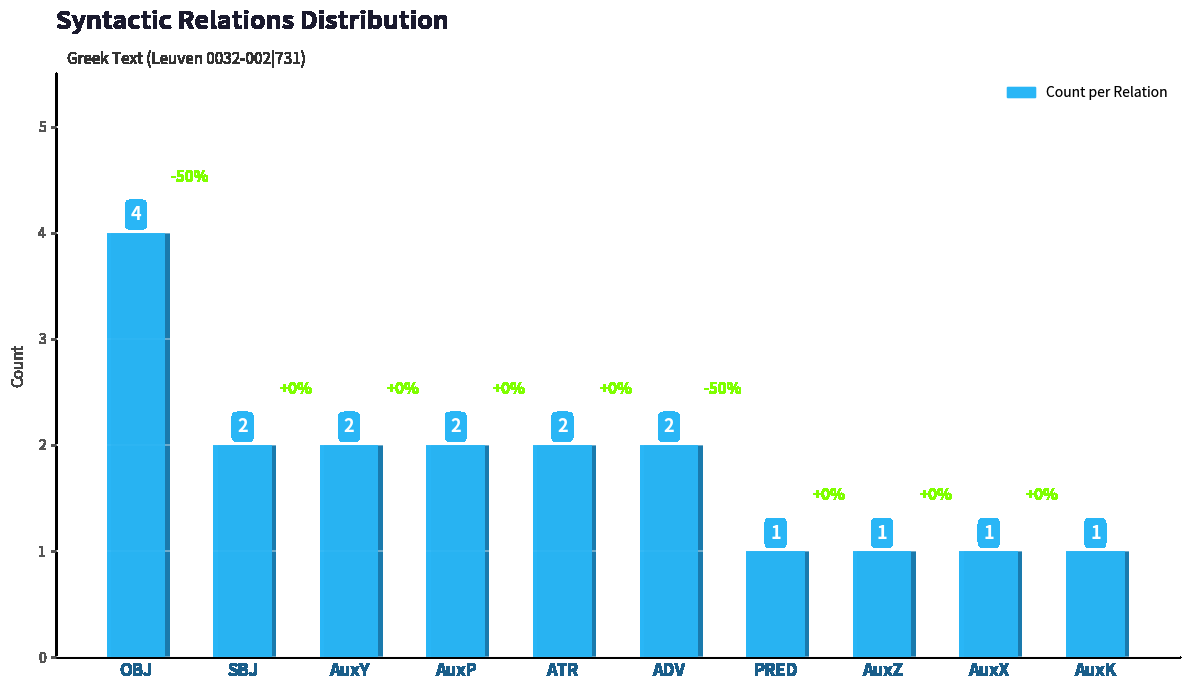

What is the difference between the second highest and second lowest values?

1